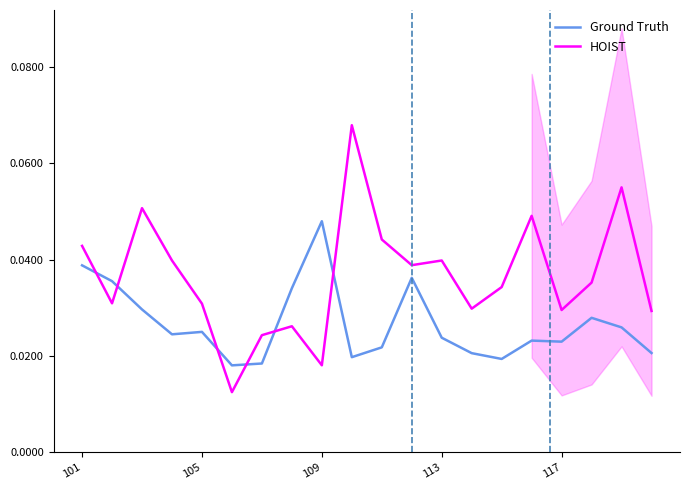

What is the difference between the maximum and minimum values in the HOIST series?

0.1